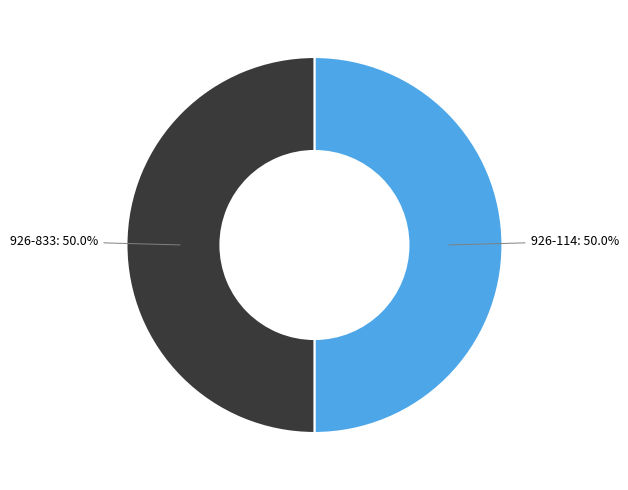

Combined, do 926-833 and 926-114 account for over 50%?

Yes